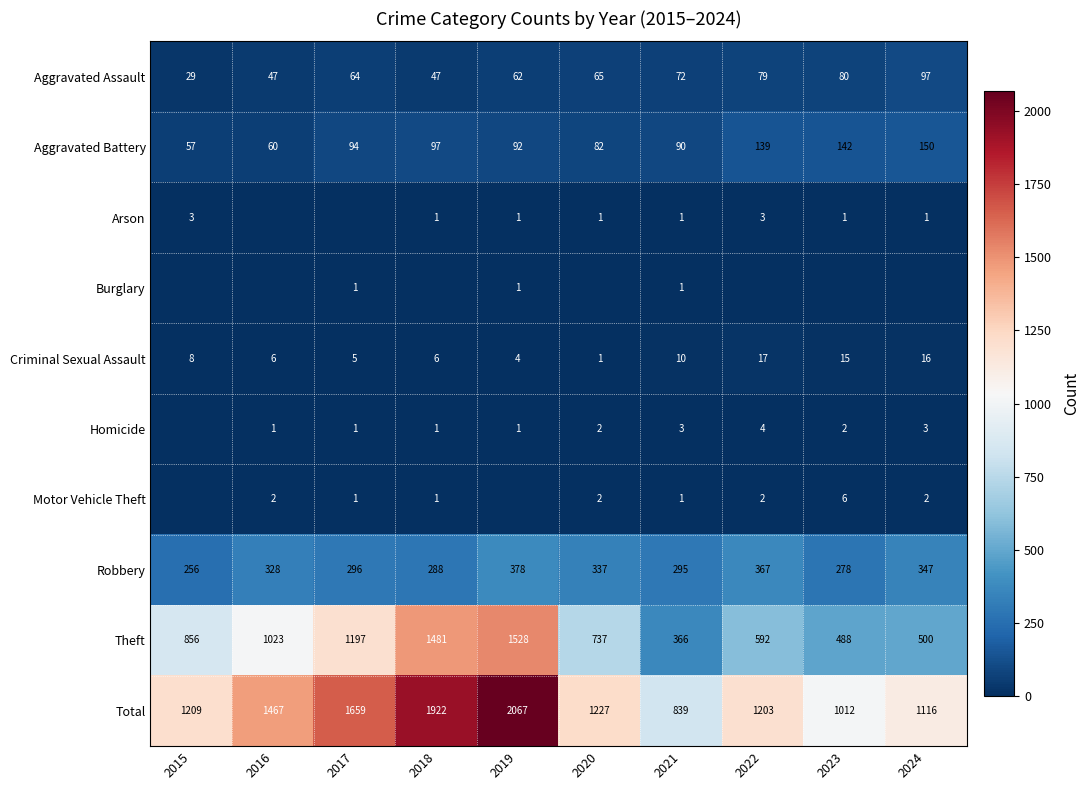

How many distinct data groups are displayed?

10